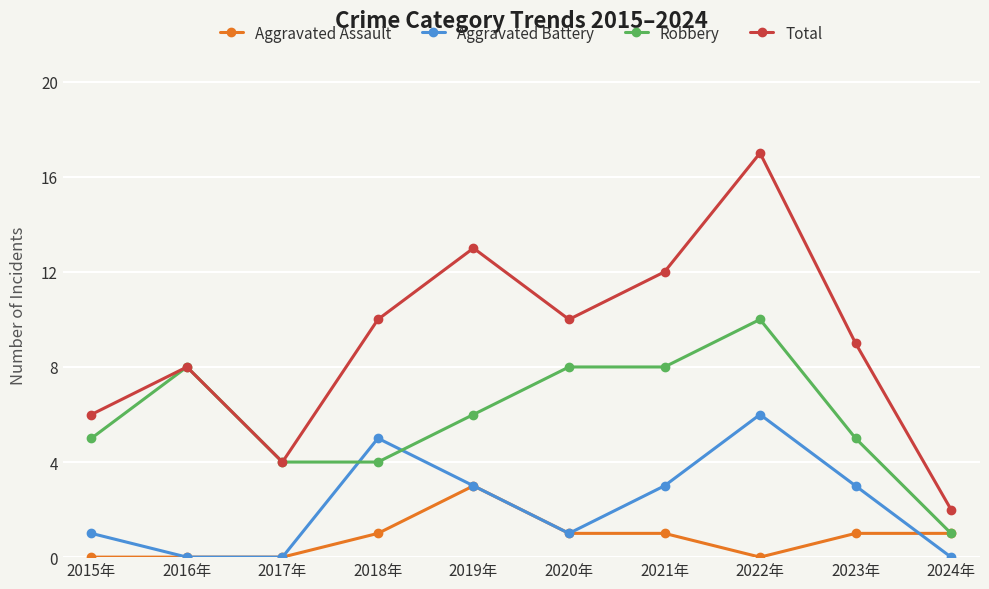

Reading left to right, extract all data points from this chart.

Aggravated Assault: 2015年=0	2016年=0	2017年=0	2018年=1	2019年=3	2020年=1	2021年=1	2022年=0	2023年=1	2024年=1
Aggravated Battery: 2015年=1	2016年=0	2017年=0	2018年=5	2019年=3	2020年=1	2021年=3	2022年=6	2023年=3	2024年=0
Robbery: 2015年=5	2016年=8	2017年=4	2018年=4	2019年=6	2020年=8	2021年=8	2022年=10	2023年=5	2024年=1
Total: 2015年=6	2016年=8	2017年=4	2018年=10	2019年=13	2020年=10	2021年=12	2022年=17	2023年=9	2024年=2